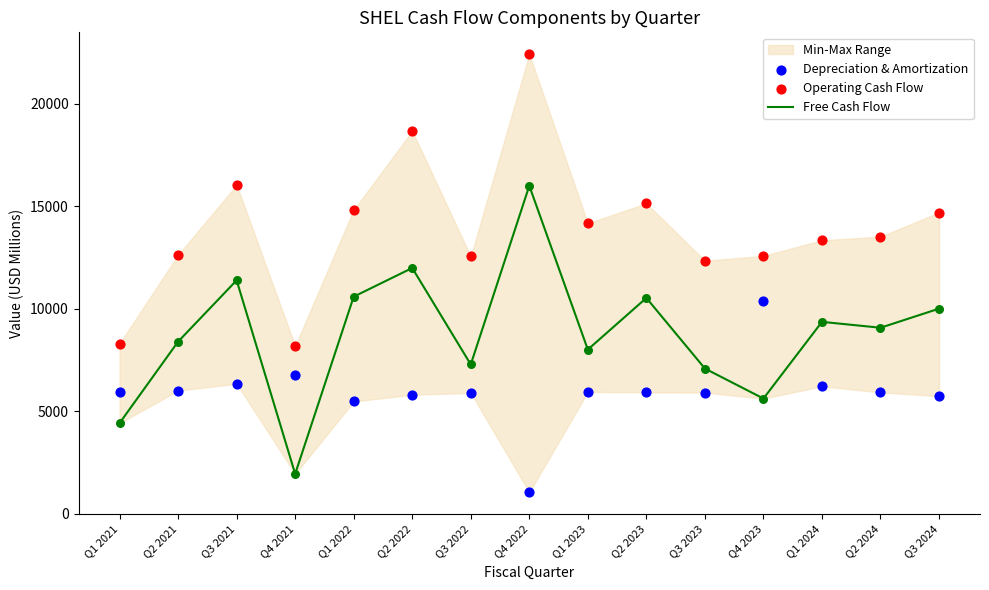

Which series has the largest Y range (max minus min)?

Operating Cash Flow